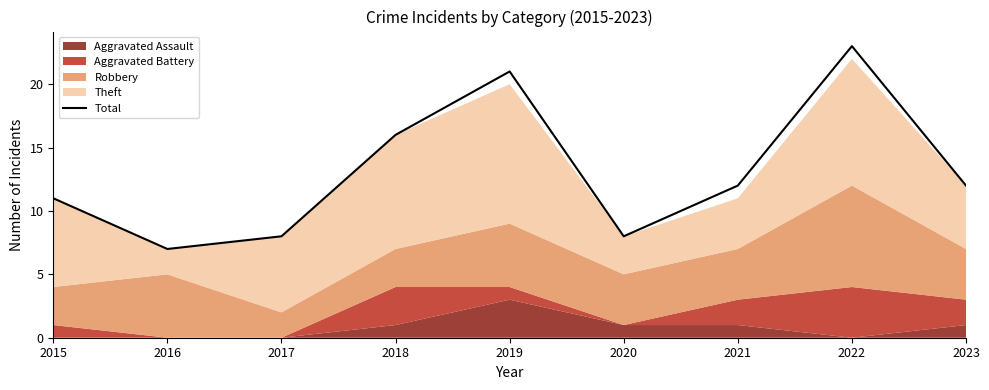

Where does the data first go above 12?

2018